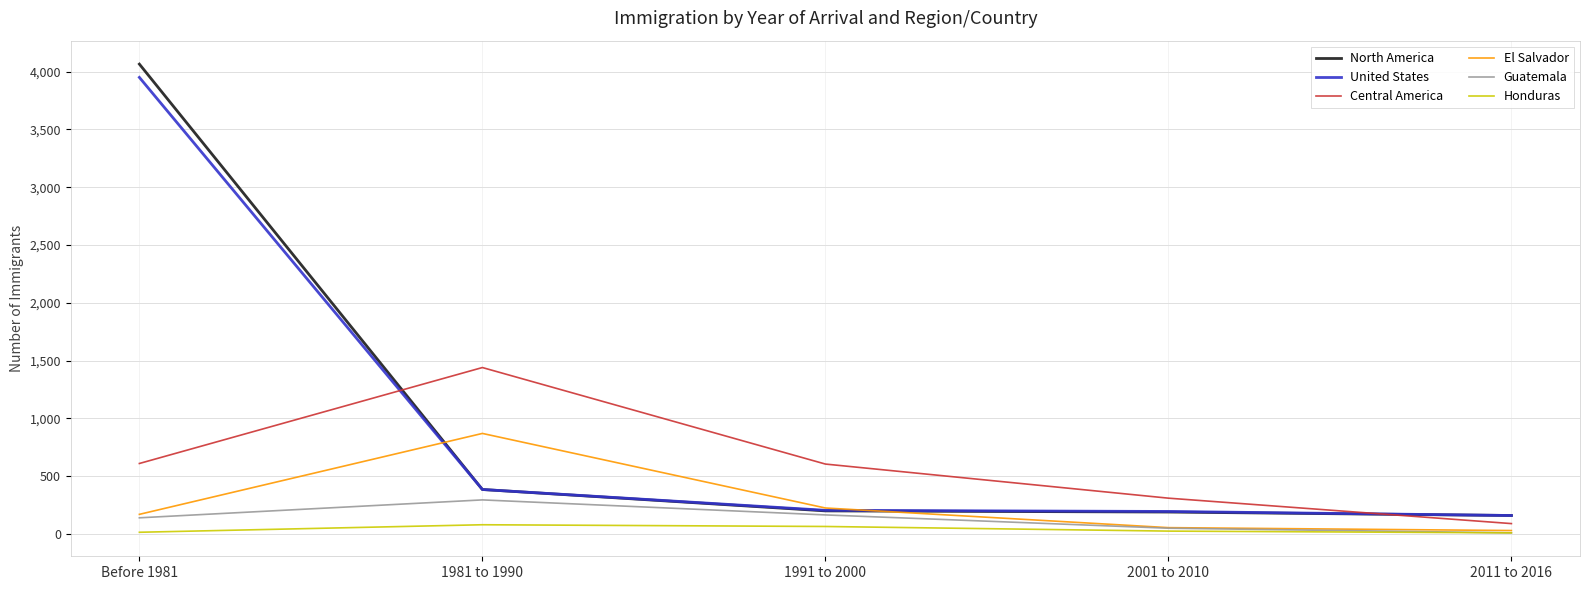

True or false: North America and Honduras cross at least once.

False